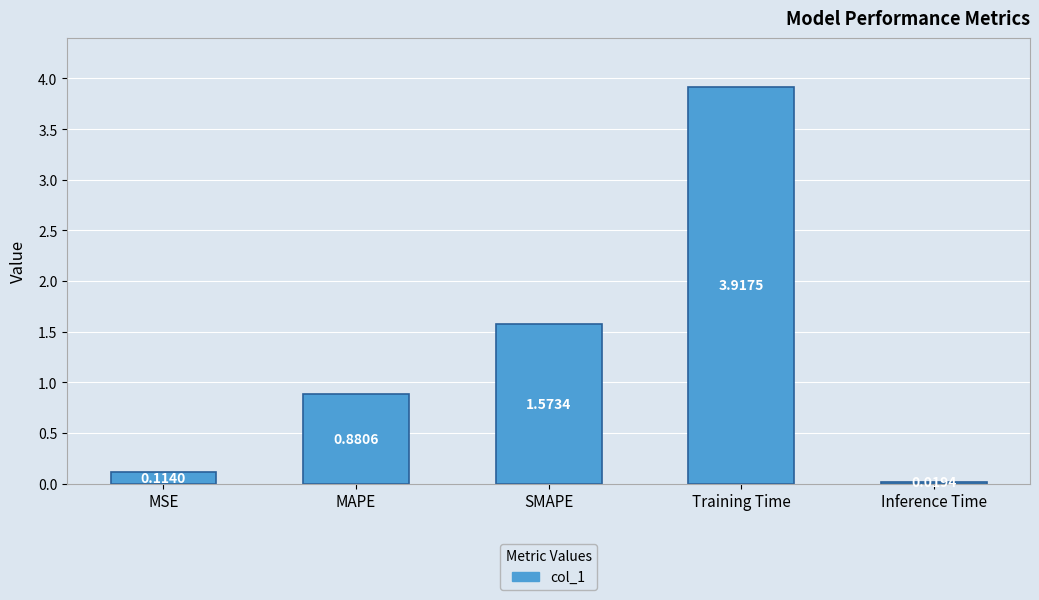

How many bars are there in total?

5